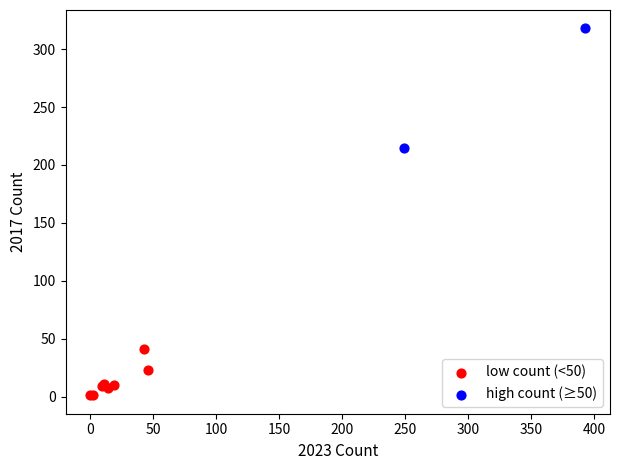

What are all the series names shown in the legend?

low count (<50), high count (≥50)